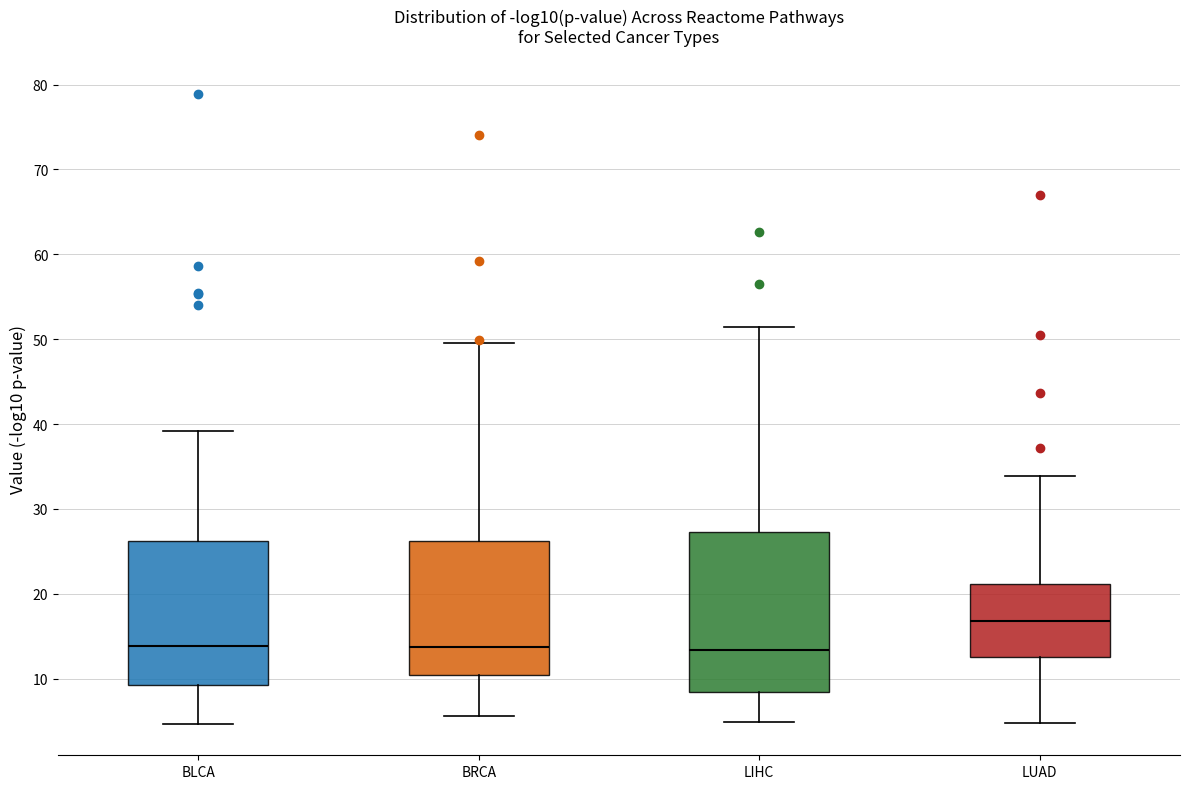

Reading left to right, read every box against the y-axis: the position of its median line, the range the box covers, and the ends of its whiskers. The values are not printed on the chart, so give them approximately, as read against the axis.

BLCA: median 14, box 9 to 26, whiskers 5 to 39
BRCA: median 14, box 10 to 26, whiskers 6 to 50
LIHC: median 13, box 8 to 27, whiskers 5 to 51
LUAD: median 17, box 13 to 21, whiskers 5 to 34